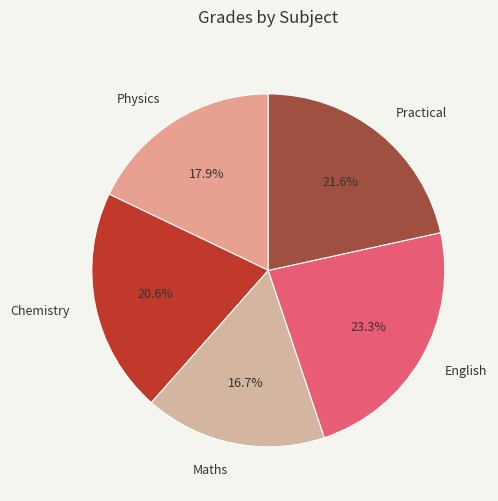

Is there a majority slice in this chart?

No